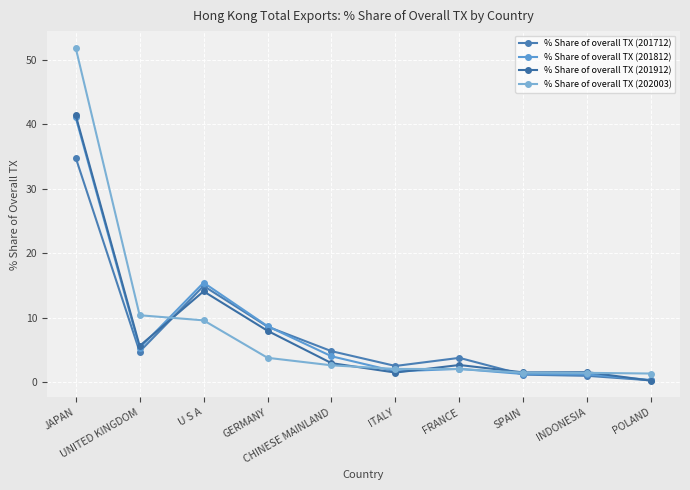

What is the average value of the % Share of overall TX (201712) series?

7.7